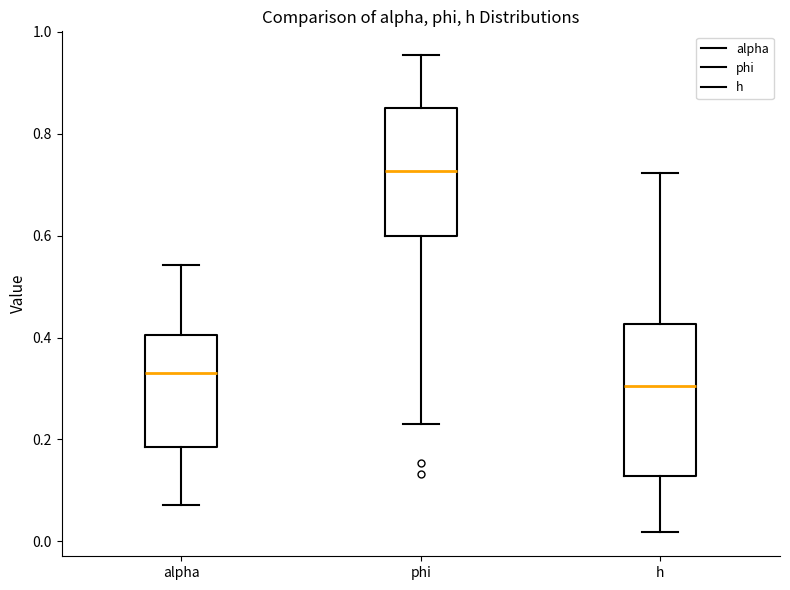

Which box has the highest median line?

phi